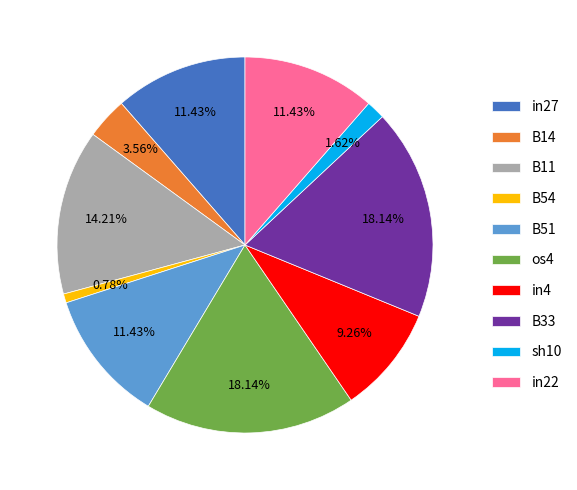

Is the sum of B14 and in4 greater than half?

No